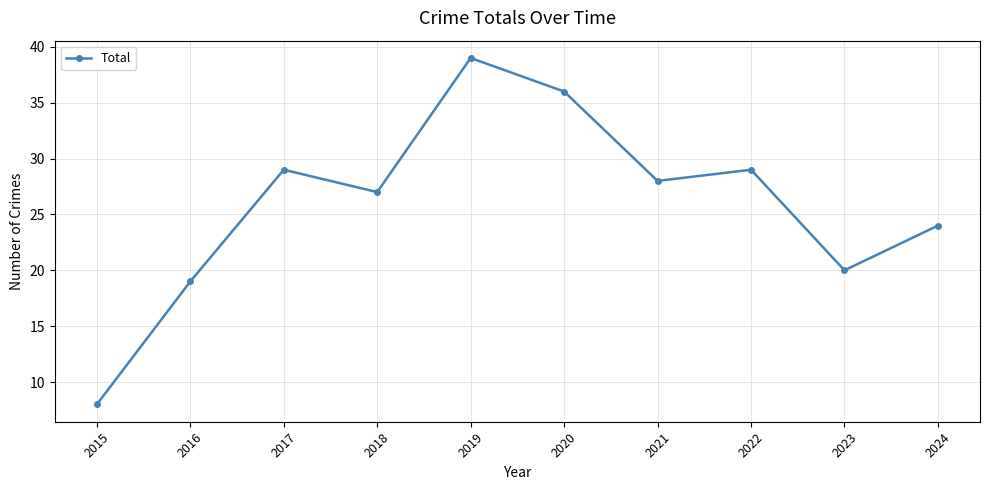

How many lines are shown in the chart?

1